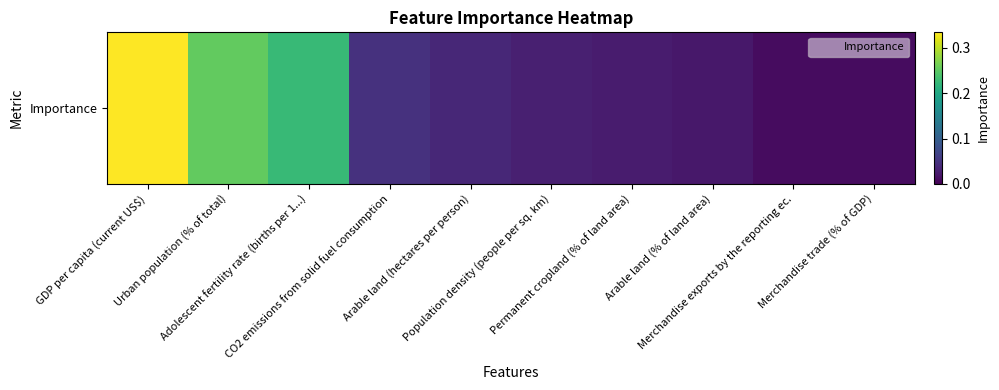

List the labels in order of value, smallest first.

Merchandise trade (% of GDP), Merchandise exports by the reporting ec., Arable land (% of land area), Permanent cropland (% of land area), Population density (people per sq. km), Arable land (hectares per person), CO2 emissions from solid fuel consumption, Adolescent fertility rate (births per 1...), Urban population (% of total), GDP per capita (current US$)